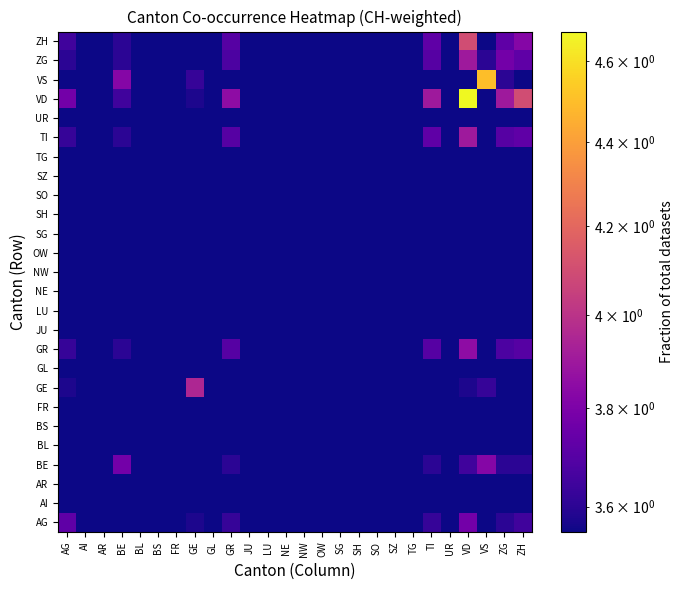

Reading left to right, what are all the values shown in this chart?

AG: AG=3.7	AI=3.5	AR=3.5	BE=3.5	BL=3.5	BS=3.5	FR=3.5	GE=3.6	GL=3.5	GR=3.6	JU=3.5	LU=3.5	NE=3.5	NW=3.5	OW=3.5	SG=3.5	SH=3.5	SO=3.5	SZ=3.5	TG=3.5	TI=3.6	UR=3.5	VD=3.8	VS=3.5	ZG=3.6	ZH=3.6
AI: AG=3.5	AI=3.5	AR=3.5	BE=3.5	BL=3.5	BS=3.5	FR=3.5	GE=3.5	GL=3.5	GR=3.5	JU=3.5	LU=3.5	NE=3.5	NW=3.5	OW=3.5	SG=3.5	SH=3.5	SO=3.5	SZ=3.5	TG=3.5	TI=3.5	UR=3.5	VD=3.5	VS=3.5	ZG=3.5	ZH=3.5
AR: AG=3.5	AI=3.5	AR=3.5	BE=3.5	BL=3.5	BS=3.5	FR=3.5	GE=3.5	GL=3.5	GR=3.5	JU=3.5	LU=3.5	NE=3.5	NW=3.5	OW=3.5	SG=3.5	SH=3.5	SO=3.5	SZ=3.5	TG=3.5	TI=3.5	UR=3.5	VD=3.5	VS=3.5	ZG=3.5	ZH=3.5
BE: AG=3.5	AI=3.5	AR=3.5	BE=3.8	BL=3.5	BS=3.5	FR=3.5	GE=3.5	GL=3.5	GR=3.6	JU=3.5	LU=3.5	NE=3.5	NW=3.5	OW=3.5	SG=3.5	SH=3.5	SO=3.5	SZ=3.5	TG=3.5	TI=3.6	UR=3.5	VD=3.6	VS=3.8	ZG=3.6	ZH=3.6
BL: AG=3.5	AI=3.5	AR=3.5	BE=3.5	BL=3.5	BS=3.5	FR=3.5	GE=3.5	GL=3.5	GR=3.5	JU=3.5	LU=3.5	NE=3.5	NW=3.5	OW=3.5	SG=3.5	SH=3.5	SO=3.5	SZ=3.5	TG=3.5	TI=3.5	UR=3.5	VD=3.5	VS=3.5	ZG=3.5	ZH=3.5
BS: AG=3.5	AI=3.5	AR=3.5	BE=3.5	BL=3.5	BS=3.5	FR=3.5	GE=3.5	GL=3.5	GR=3.5	JU=3.5	LU=3.5	NE=3.5	NW=3.5	OW=3.5	SG=3.5	SH=3.5	SO=3.5	SZ=3.5	TG=3.5	TI=3.5	UR=3.5	VD=3.5	VS=3.5	ZG=3.5	ZH=3.5
FR: AG=3.5	AI=3.5	AR=3.5	BE=3.5	BL=3.5	BS=3.5	FR=3.5	GE=3.5	GL=3.5	GR=3.5	JU=3.5	LU=3.5	NE=3.5	NW=3.5	OW=3.5	SG=3.5	SH=3.5	SO=3.5	SZ=3.5	TG=3.5	TI=3.5	UR=3.5	VD=3.5	VS=3.5	ZG=3.5	ZH=3.5
GE: AG=3.6	AI=3.5	AR=3.5	BE=3.5	BL=3.5	BS=3.5	FR=3.5	GE=4.0	GL=3.5	GR=3.5	JU=3.5	LU=3.5	NE=3.5	NW=3.5	OW=3.5	SG=3.5	SH=3.5	SO=3.5	SZ=3.5	TG=3.5	TI=3.5	UR=3.5	VD=3.6	VS=3.6	ZG=3.5	ZH=3.5
GL: AG=3.5	AI=3.5	AR=3.5	BE=3.5	BL=3.5	BS=3.5	FR=3.5	GE=3.5	GL=3.5	GR=3.5	JU=3.5	LU=3.5	NE=3.5	NW=3.5	OW=3.5	SG=3.5	SH=3.5	SO=3.5	SZ=3.5	TG=3.5	TI=3.5	UR=3.5	VD=3.5	VS=3.5	ZG=3.5	ZH=3.5
GR: AG=3.6	AI=3.5	AR=3.5	BE=3.6	BL=3.5	BS=3.5	FR=3.5	GE=3.5	GL=3.5	GR=3.7	JU=3.5	LU=3.5	NE=3.5	NW=3.5	OW=3.5	SG=3.5	SH=3.5	SO=3.5	SZ=3.5	TG=3.5	TI=3.7	UR=3.5	VD=3.9	VS=3.5	ZG=3.7	ZH=3.7
JU: AG=3.5	AI=3.5	AR=3.5	BE=3.5	BL=3.5	BS=3.5	FR=3.5	GE=3.5	GL=3.5	GR=3.5	JU=3.5	LU=3.5	NE=3.5	NW=3.5	OW=3.5	SG=3.5	SH=3.5	SO=3.5	SZ=3.5	TG=3.5	TI=3.5	UR=3.5	VD=3.5	VS=3.5	ZG=3.5	ZH=3.5
LU: AG=3.5	AI=3.5	AR=3.5	BE=3.5	BL=3.5	BS=3.5	FR=3.5	GE=3.5	GL=3.5	GR=3.5	JU=3.5	LU=3.5	NE=3.5	NW=3.5	OW=3.5	SG=3.5	SH=3.5	SO=3.5	SZ=3.5	TG=3.5	TI=3.5	UR=3.5	VD=3.5	VS=3.5	ZG=3.5	ZH=3.5
NE: AG=3.5	AI=3.5	AR=3.5	BE=3.5	BL=3.5	BS=3.5	FR=3.5	GE=3.5	GL=3.5	GR=3.5	JU=3.5	LU=3.5	NE=3.5	NW=3.5	OW=3.5	SG=3.5	SH=3.5	SO=3.5	SZ=3.5	TG=3.5	TI=3.5	UR=3.5	VD=3.5	VS=3.5	ZG=3.5	ZH=3.5
NW: AG=3.5	AI=3.5	AR=3.5	BE=3.5	BL=3.5	BS=3.5	FR=3.5	GE=3.5	GL=3.5	GR=3.5	JU=3.5	LU=3.5	NE=3.5	NW=3.5	OW=3.5	SG=3.5	SH=3.5	SO=3.5	SZ=3.5	TG=3.5	TI=3.5	UR=3.5	VD=3.5	VS=3.5	ZG=3.5	ZH=3.5
OW: AG=3.5	AI=3.5	AR=3.5	BE=3.5	BL=3.5	BS=3.5	FR=3.5	GE=3.5	GL=3.5	GR=3.5	JU=3.5	LU=3.5	NE=3.5	NW=3.5	OW=3.5	SG=3.5	SH=3.5	SO=3.5	SZ=3.5	TG=3.5	TI=3.5	UR=3.5	VD=3.5	VS=3.5	ZG=3.5	ZH=3.5
SG: AG=3.5	AI=3.5	AR=3.5	BE=3.5	BL=3.5	BS=3.5	FR=3.5	GE=3.5	GL=3.5	GR=3.5	JU=3.5	LU=3.5	NE=3.5	NW=3.5	OW=3.5	SG=3.5	SH=3.5	SO=3.5	SZ=3.5	TG=3.5	TI=3.5	UR=3.5	VD=3.5	VS=3.5	ZG=3.5	ZH=3.5
SH: AG=3.5	AI=3.5	AR=3.5	BE=3.5	BL=3.5	BS=3.5	FR=3.5	GE=3.5	GL=3.5	GR=3.5	JU=3.5	LU=3.5	NE=3.5	NW=3.5	OW=3.5	SG=3.5	SH=3.5	SO=3.5	SZ=3.5	TG=3.5	TI=3.5	UR=3.5	VD=3.5	VS=3.5	ZG=3.5	ZH=3.5
SO: AG=3.5	AI=3.5	AR=3.5	BE=3.5	BL=3.5	BS=3.5	FR=3.5	GE=3.5	GL=3.5	GR=3.5	JU=3.5	LU=3.5	NE=3.5	NW=3.5	OW=3.5	SG=3.5	SH=3.5	SO=3.5	SZ=3.5	TG=3.5	TI=3.5	UR=3.5	VD=3.5	VS=3.5	ZG=3.5	ZH=3.5
SZ: AG=3.5	AI=3.5	AR=3.5	BE=3.5	BL=3.5	BS=3.5	FR=3.5	GE=3.5	GL=3.5	GR=3.5	JU=3.5	LU=3.5	NE=3.5	NW=3.5	OW=3.5	SG=3.5	SH=3.5	SO=3.5	SZ=3.5	TG=3.5	TI=3.5	UR=3.5	VD=3.5	VS=3.5	ZG=3.5	ZH=3.5
TG: AG=3.5	AI=3.5	AR=3.5	BE=3.5	BL=3.5	BS=3.5	FR=3.5	GE=3.5	GL=3.5	GR=3.5	JU=3.5	LU=3.5	NE=3.5	NW=3.5	OW=3.5	SG=3.5	SH=3.5	SO=3.5	SZ=3.5	TG=3.5	TI=3.5	UR=3.5	VD=3.5	VS=3.5	ZG=3.5	ZH=3.5
TI: AG=3.6	AI=3.5	AR=3.5	BE=3.6	BL=3.5	BS=3.5	FR=3.5	GE=3.5	GL=3.5	GR=3.7	JU=3.5	LU=3.5	NE=3.5	NW=3.5	OW=3.5	SG=3.5	SH=3.5	SO=3.5	SZ=3.5	TG=3.5	TI=3.7	UR=3.5	VD=3.9	VS=3.5	ZG=3.7	ZH=3.7
UR: AG=3.5	AI=3.5	AR=3.5	BE=3.5	BL=3.5	BS=3.5	FR=3.5	GE=3.5	GL=3.5	GR=3.5	JU=3.5	LU=3.5	NE=3.5	NW=3.5	OW=3.5	SG=3.5	SH=3.5	SO=3.5	SZ=3.5	TG=3.5	TI=3.5	UR=3.5	VD=3.5	VS=3.5	ZG=3.5	ZH=3.5
VD: AG=3.8	AI=3.5	AR=3.5	BE=3.6	BL=3.5	BS=3.5	FR=3.5	GE=3.6	GL=3.5	GR=3.9	JU=3.5	LU=3.5	NE=3.5	NW=3.5	OW=3.5	SG=3.5	SH=3.5	SO=3.5	SZ=3.5	TG=3.5	TI=3.9	UR=3.5	VD=4.7	VS=3.5	ZG=3.9	ZH=4.1
VS: AG=3.5	AI=3.5	AR=3.5	BE=3.8	BL=3.5	BS=3.5	FR=3.5	GE=3.6	GL=3.5	GR=3.5	JU=3.5	LU=3.5	NE=3.5	NW=3.5	OW=3.5	SG=3.5	SH=3.5	SO=3.5	SZ=3.5	TG=3.5	TI=3.5	UR=3.5	VD=3.5	VS=4.5	ZG=3.6	ZH=3.5
ZG: AG=3.6	AI=3.5	AR=3.5	BE=3.6	BL=3.5	BS=3.5	FR=3.5	GE=3.5	GL=3.5	GR=3.7	JU=3.5	LU=3.5	NE=3.5	NW=3.5	OW=3.5	SG=3.5	SH=3.5	SO=3.5	SZ=3.5	TG=3.5	TI=3.7	UR=3.5	VD=3.9	VS=3.6	ZG=3.8	ZH=3.7
ZH: AG=3.6	AI=3.5	AR=3.5	BE=3.6	BL=3.5	BS=3.5	FR=3.5	GE=3.5	GL=3.5	GR=3.7	JU=3.5	LU=3.5	NE=3.5	NW=3.5	OW=3.5	SG=3.5	SH=3.5	SO=3.5	SZ=3.5	TG=3.5	TI=3.7	UR=3.5	VD=4.1	VS=3.5	ZG=3.7	ZH=3.8